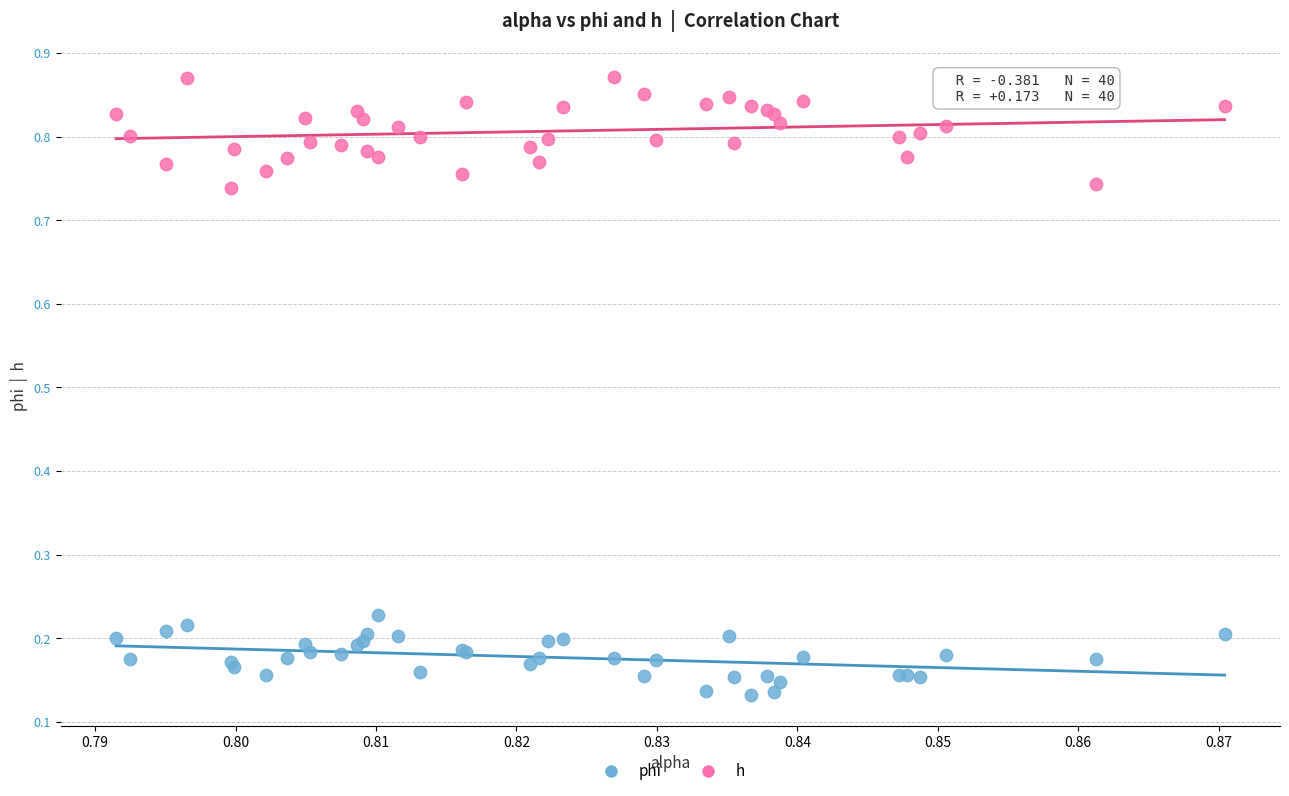

Which series contains the highest Y value?

h